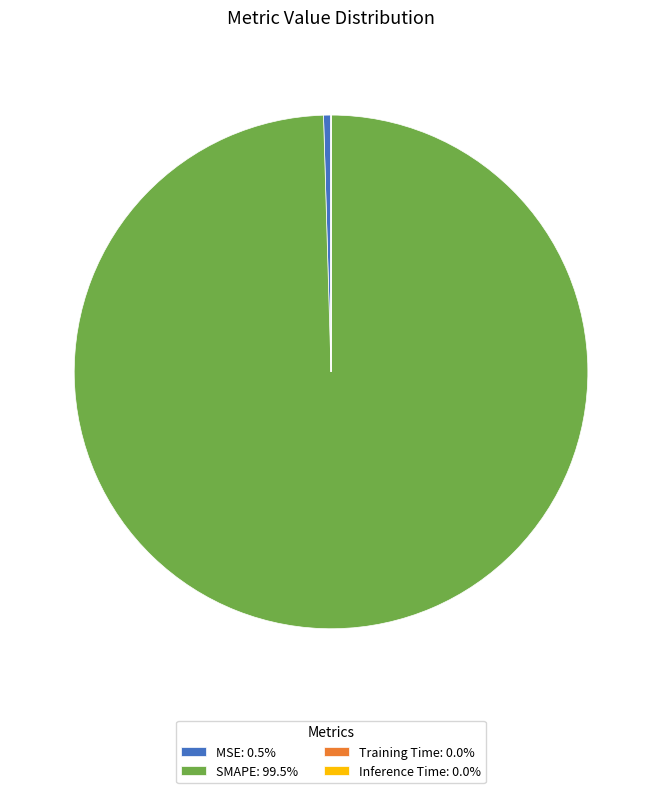

Is the sum of SMAPE: 99.5% and MSE: 0.5% greater than half?

Yes